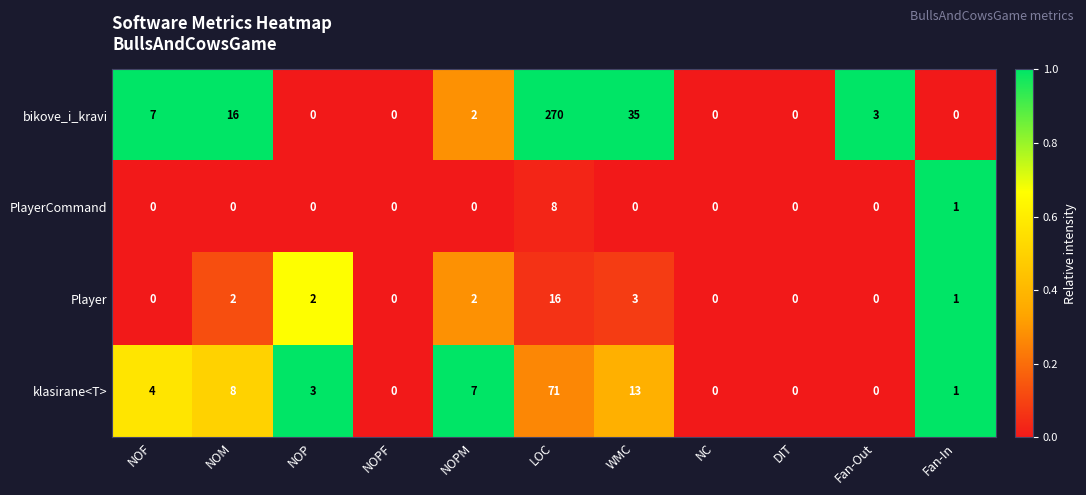

What is the maximum value shown in the chart?

270